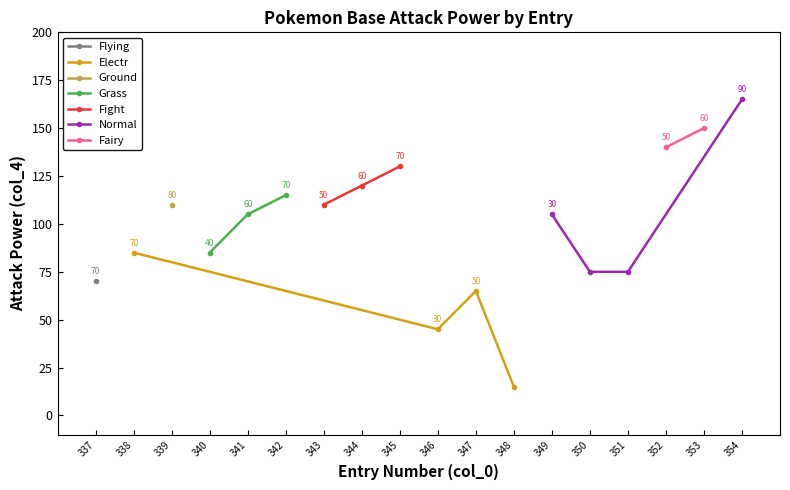

Where is the first local maximum for Electr?

347